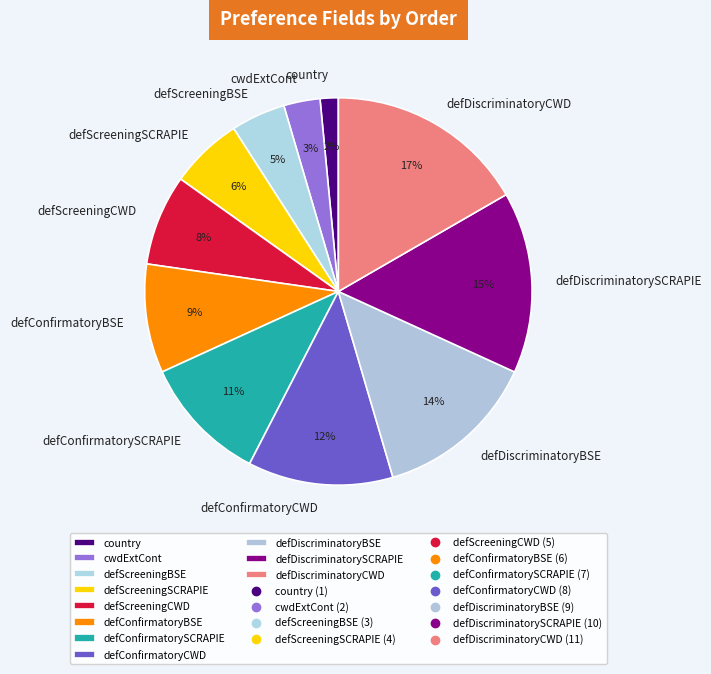

Is there any slice that represents more than half of the pie?

No